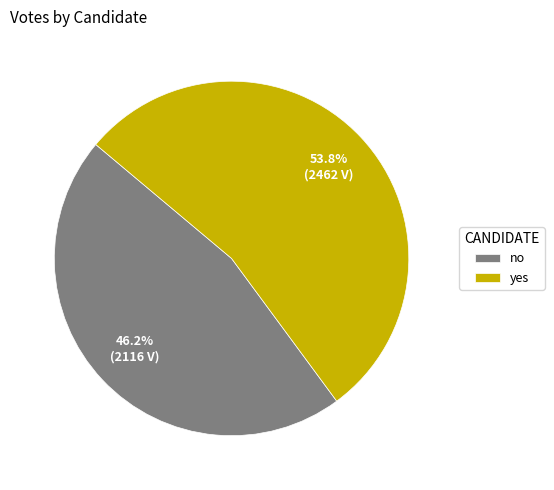

The yes slice represents 54% of the pie. True or false?

True